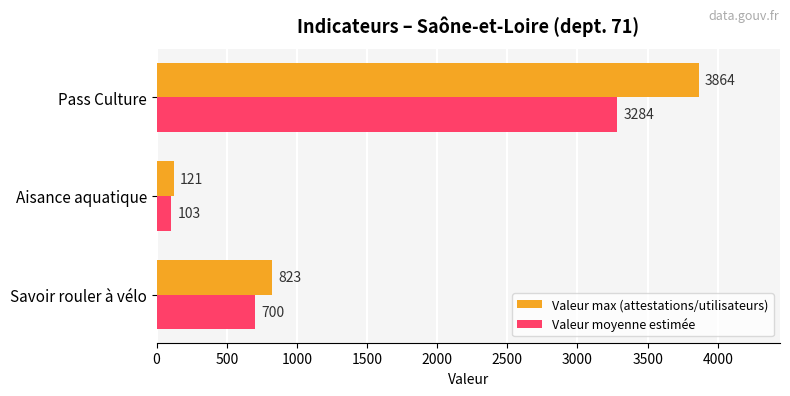

How many data points in Valeur moyenne estimée are above 699?

2